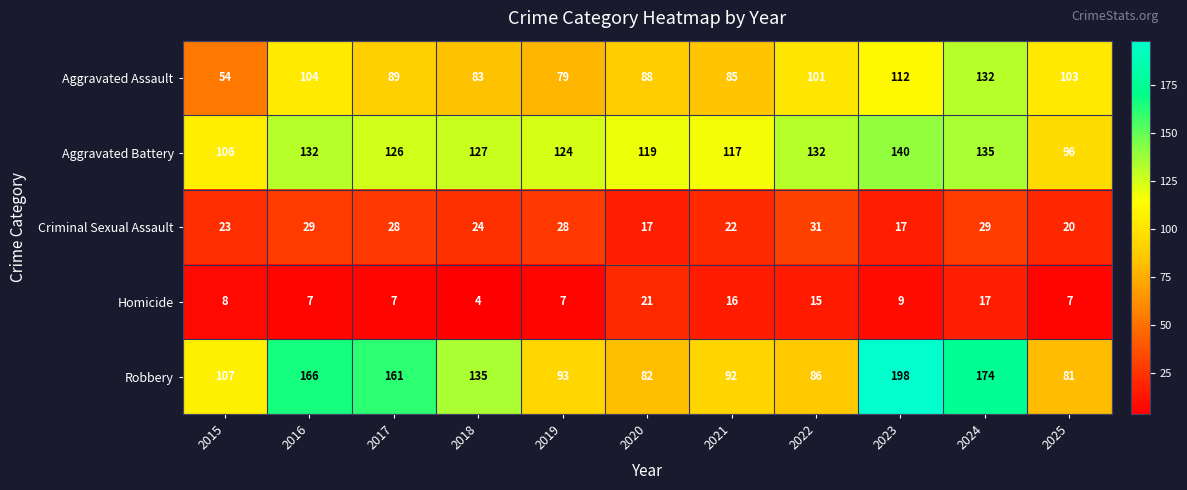

List the labels in order of Aggravated Assault value, smallest first.

2015, 2019, 2018, 2021, 2020, 2017, 2022, 2025, 2016, 2023, 2024